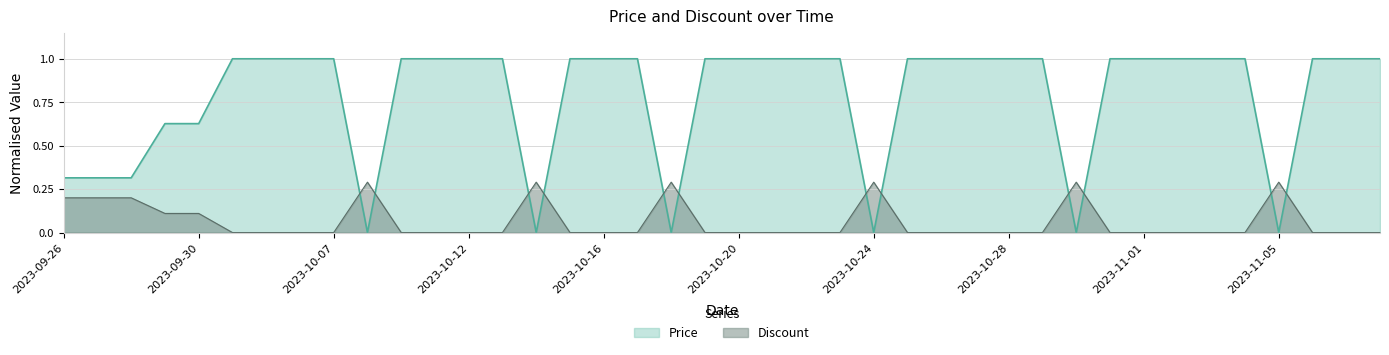

What is the total value across all series at 2023-10-06?

1.0